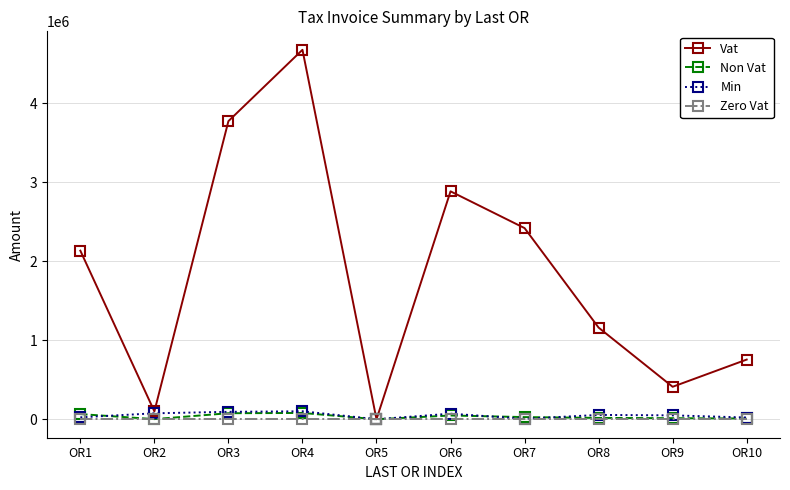

How many lines are shown in the chart?

4